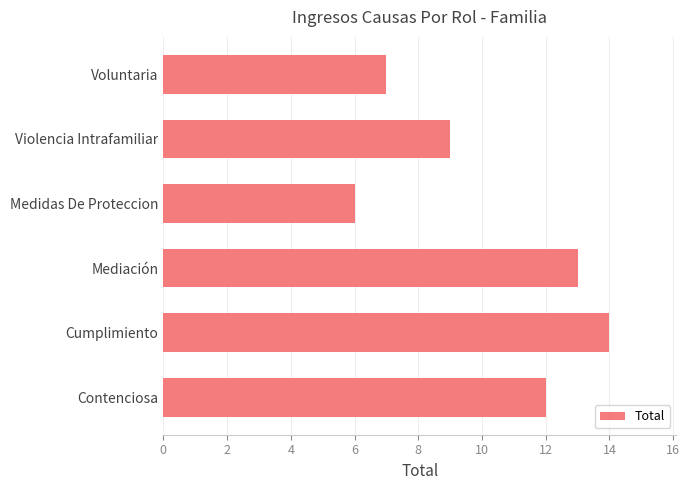

Reading bottom to top, extract all data points from this chart.

Contenciosa=12	Cumplimiento=14	Mediación=13	Medidas De Proteccion=6	Violencia Intrafamiliar=9	Voluntaria=7